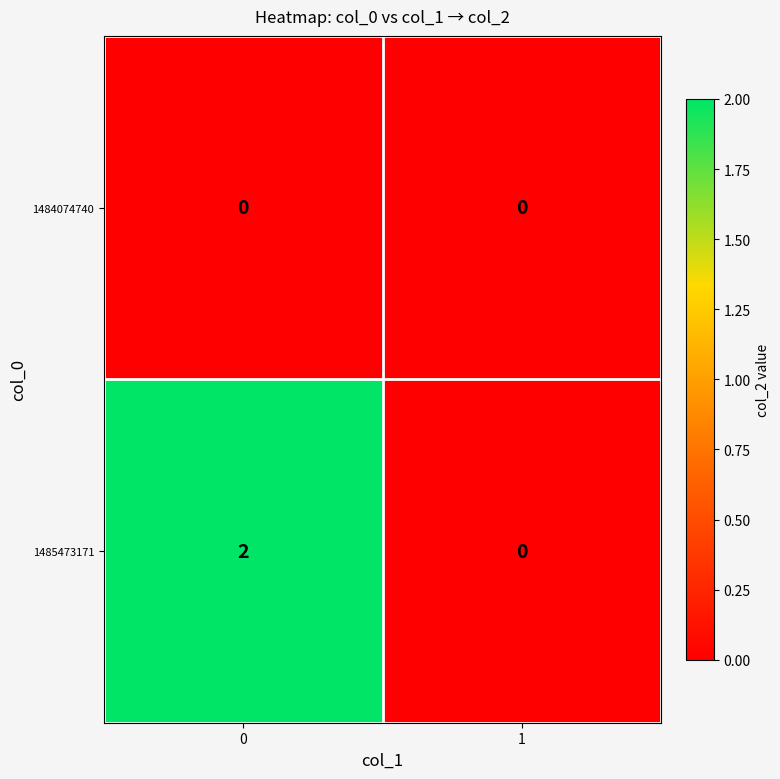

Is the value of 1484074740 at 1 greater than the value of 1485473171 at 0?

No